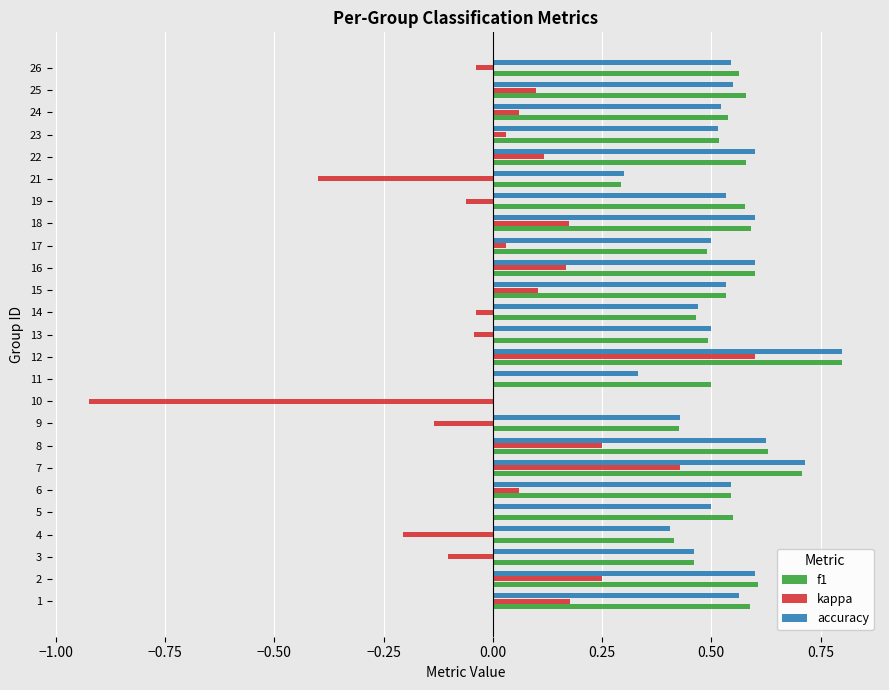

Which series changed the most between 3 and 22?

kappa